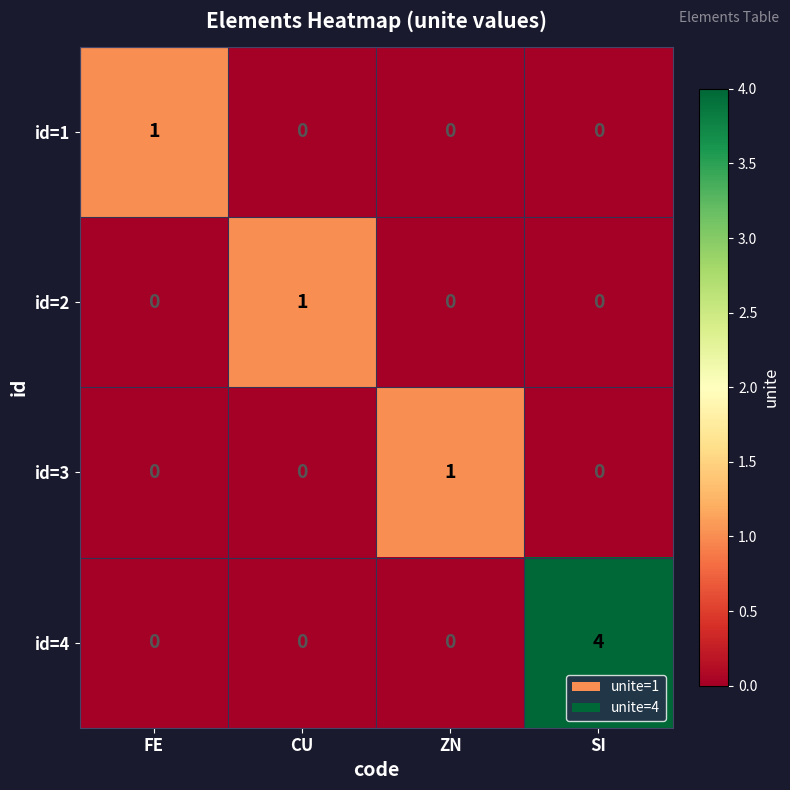

Reading left to right, what are all the values shown in this chart?

id=1: FE=1	CU=0	ZN=0	SI=0
id=2: FE=0	CU=1	ZN=0	SI=0
id=3: FE=0	CU=0	ZN=1	SI=0
id=4: FE=0	CU=0	ZN=0	SI=4